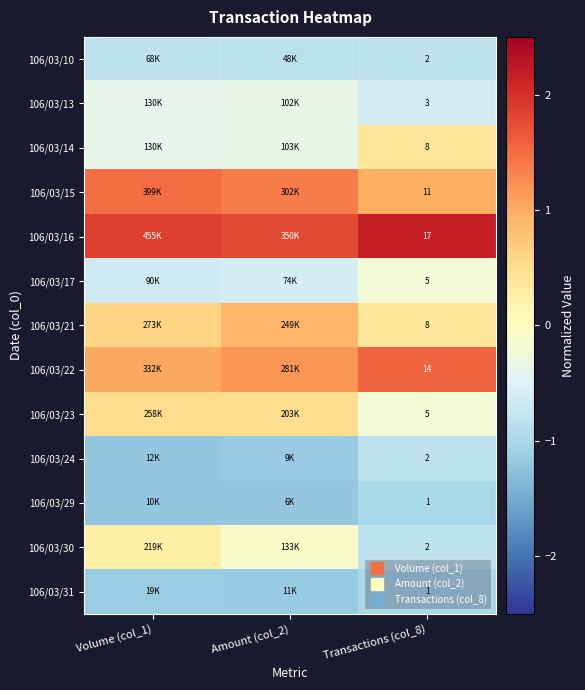

At which label is 106/03/13 closest to 0?

Amount (col_2)